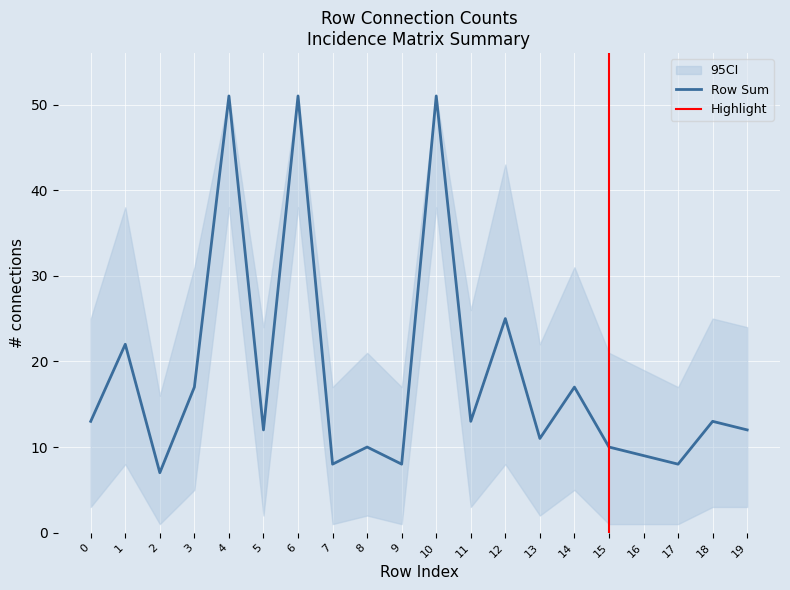

Which series has the largest range (max minus min)?

row_sum